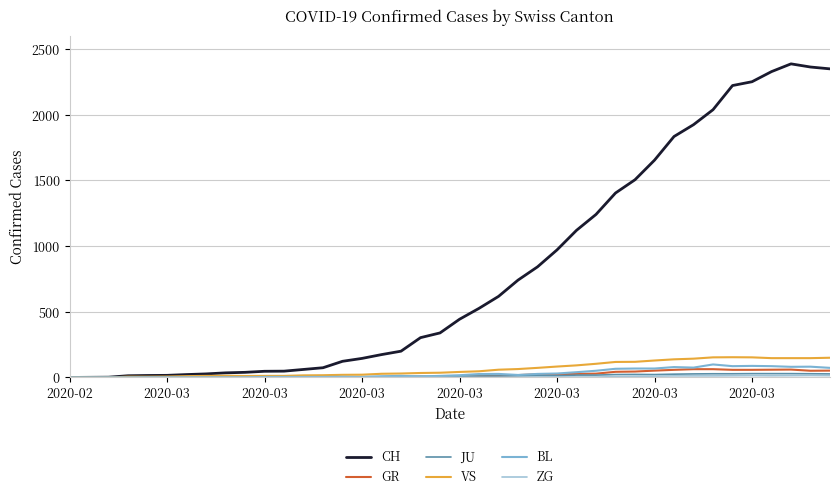

Which series has the widest spread of values?

CH